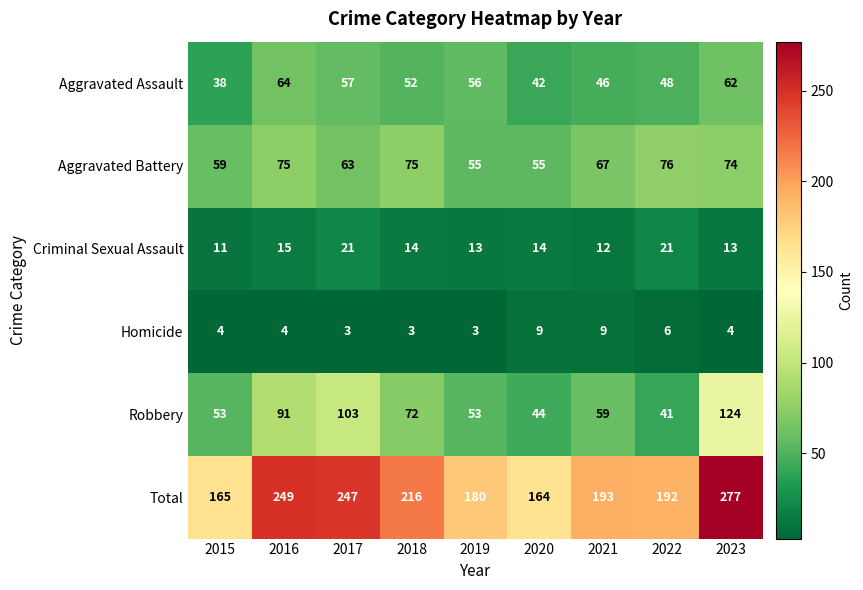

Between 2019 and 2020, which series saw the biggest shift?

Total